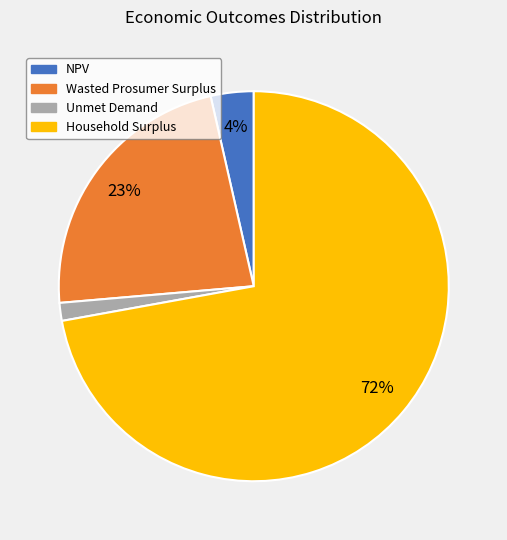

To the nearest percent, what is the difference between the largest and smallest slice percentages?

71%